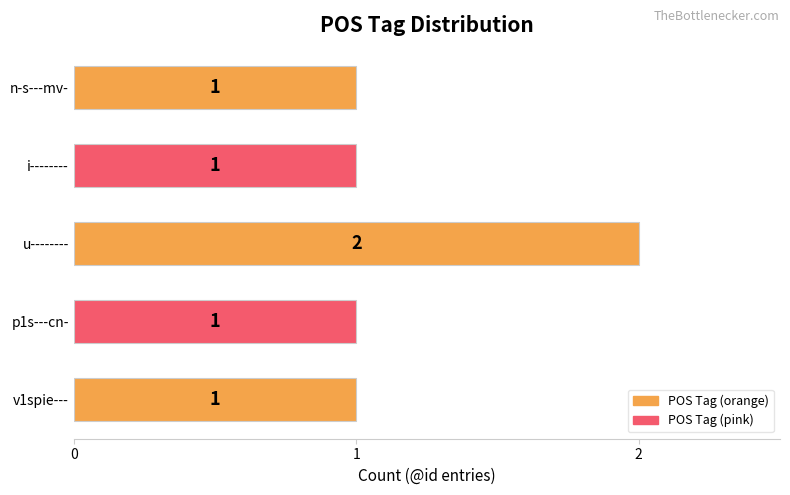

Which has a higher value, i-------- or u--------?

u--------